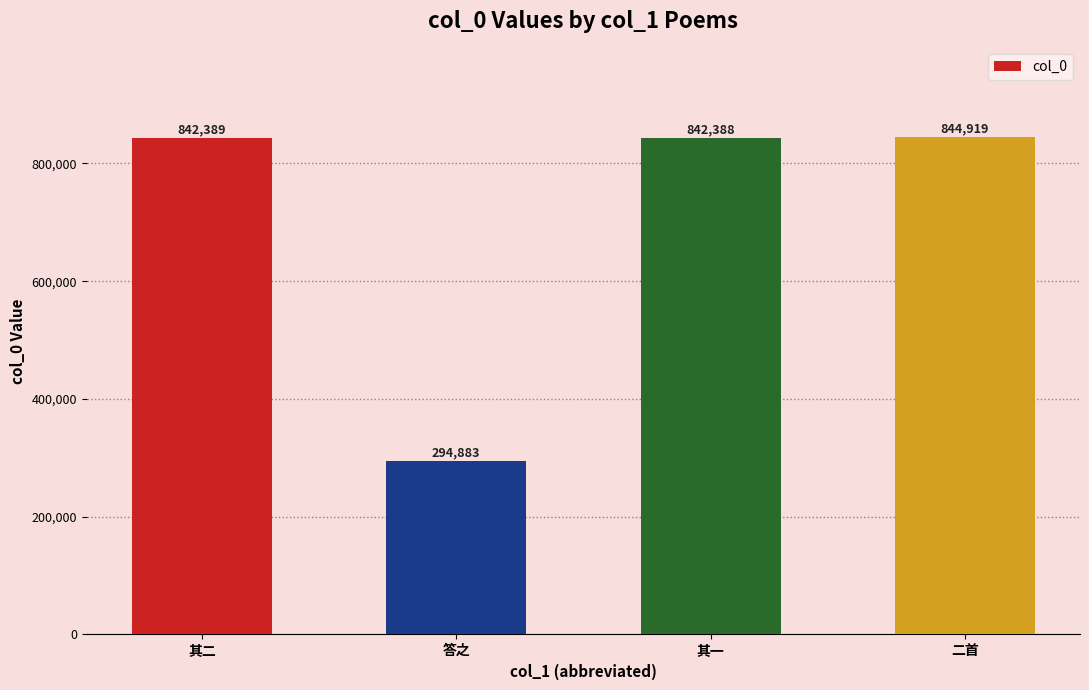

How many bars are there in total?

4